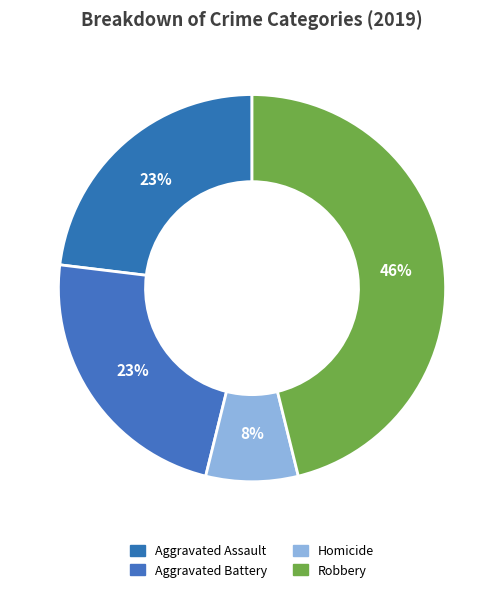

Which category has the smallest portion of the pie?

Homicide